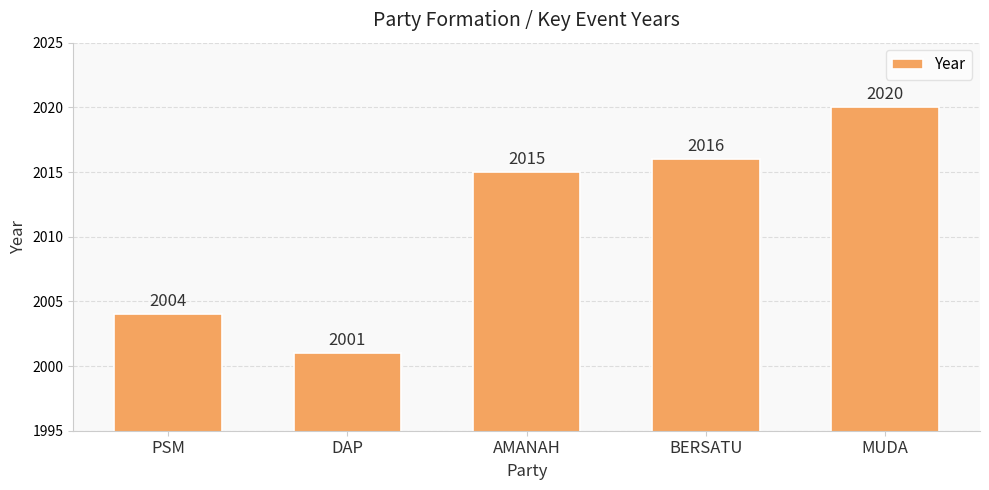

What is the average value?

2011